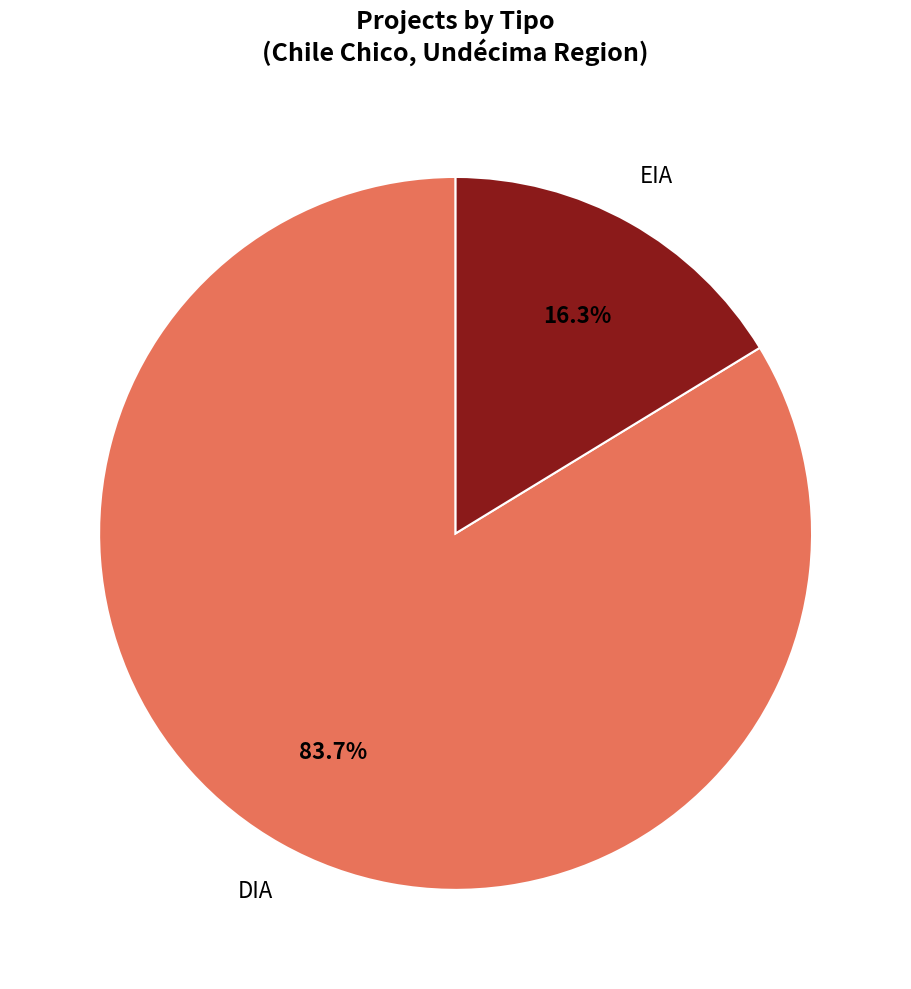

Is it true that EIA is 16% of the pie?

True